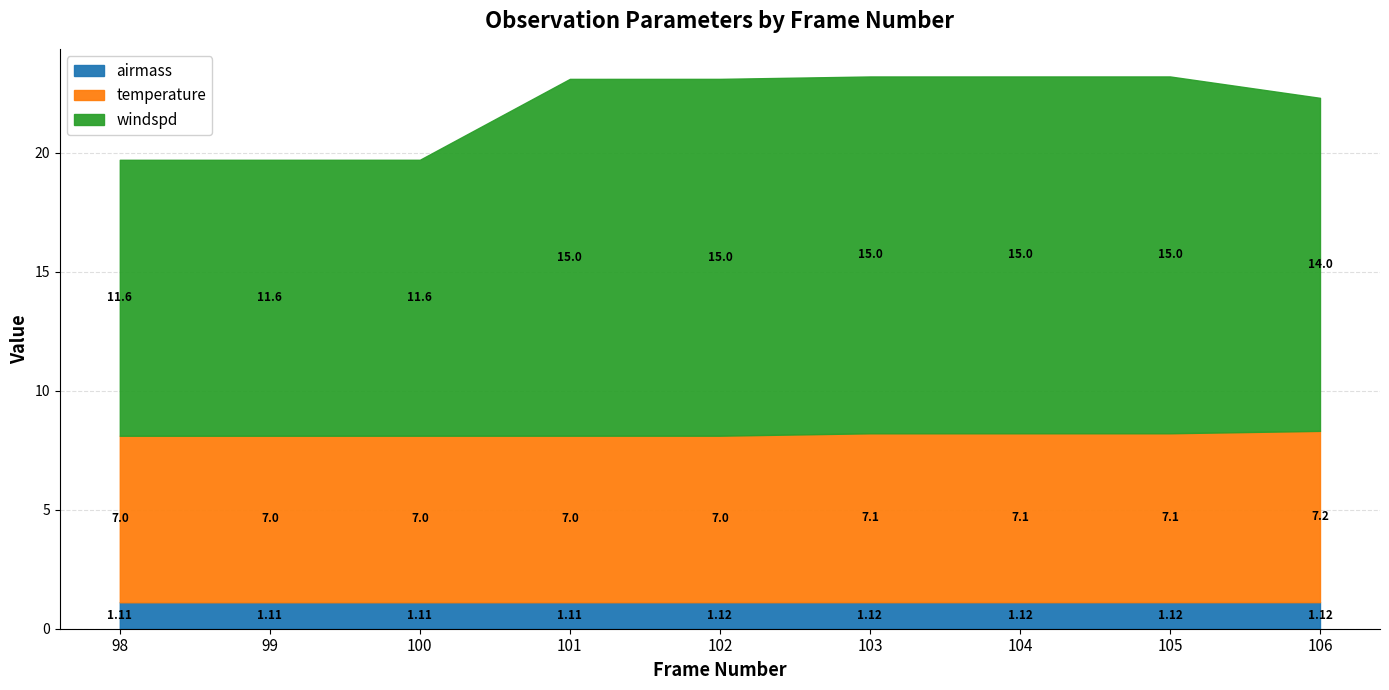

What is the difference between the maximum and second lowest values in the windspd series?

3.4